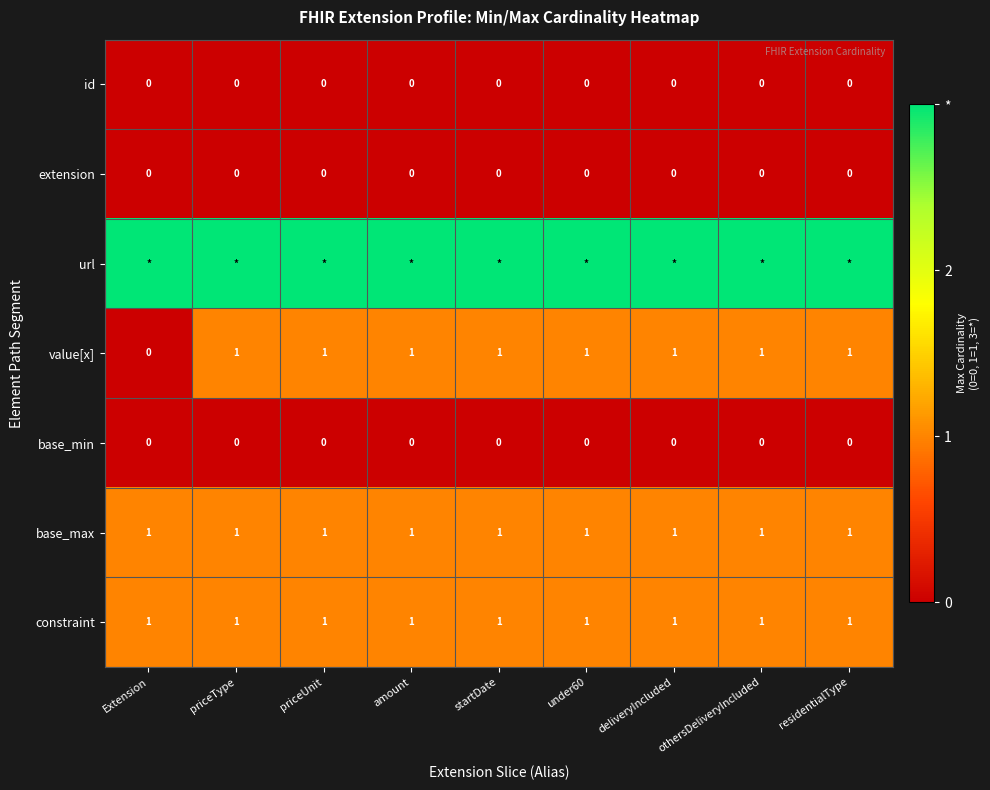

At which category is the sum across all series the highest?

priceType